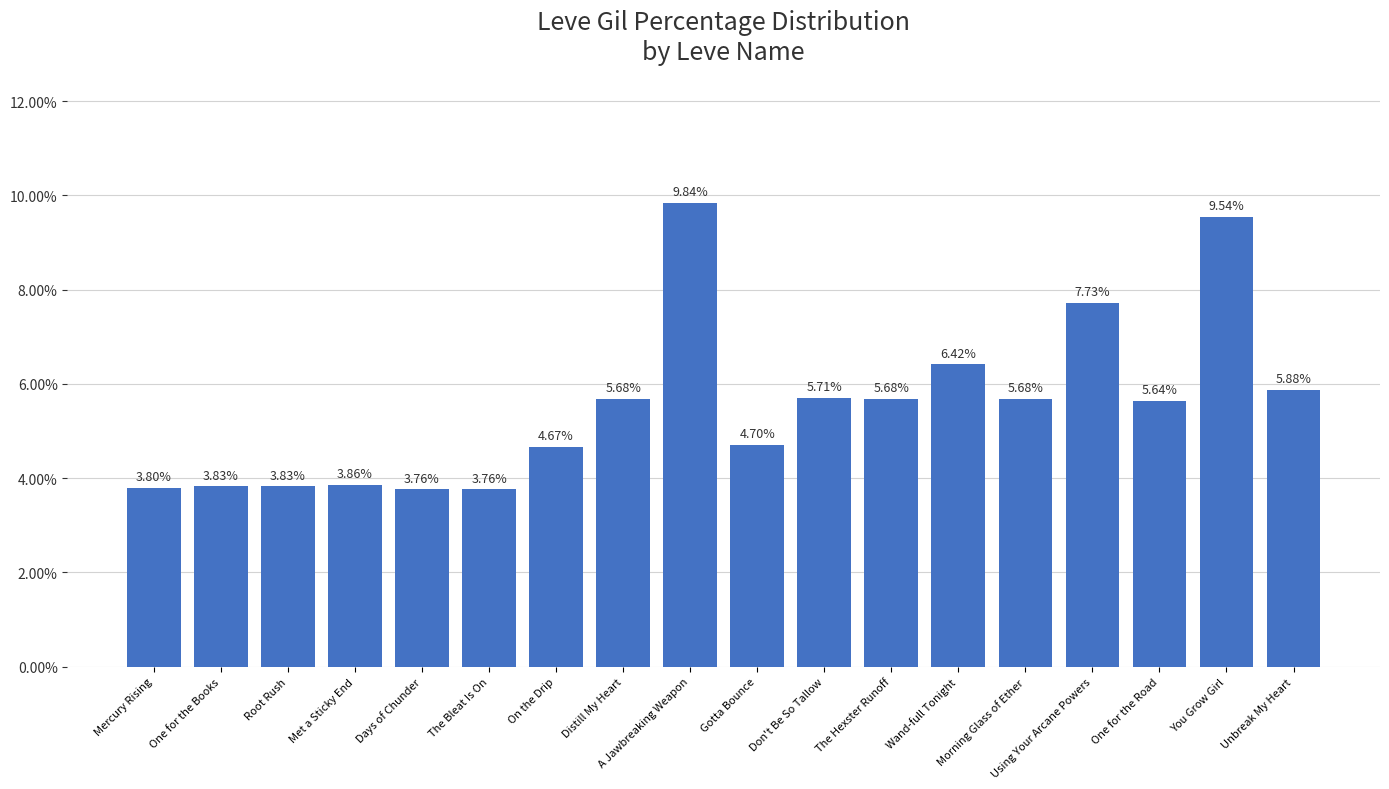

What is the value of the 6th bar from the left?

3.8